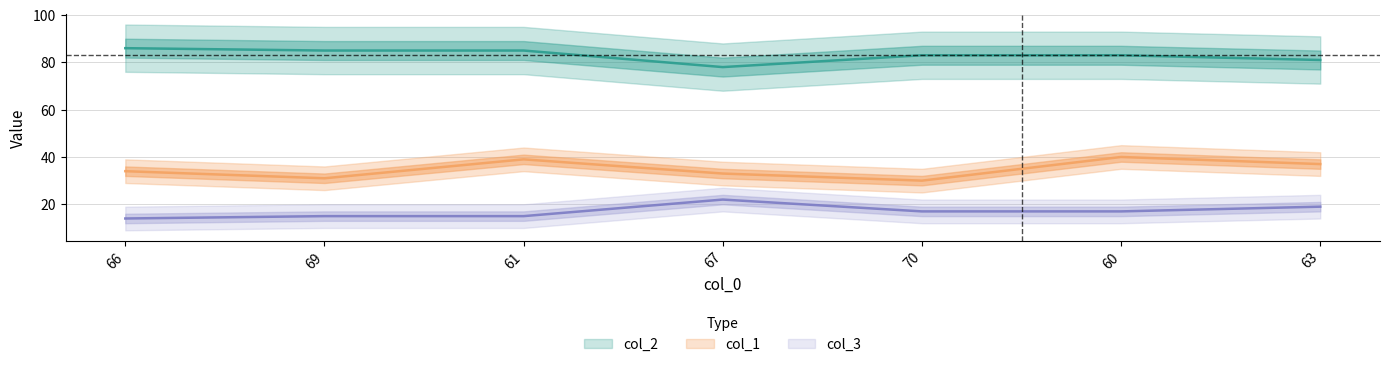

List the series in order of their overall mean, lowest first.

col_3, col_1, col_2